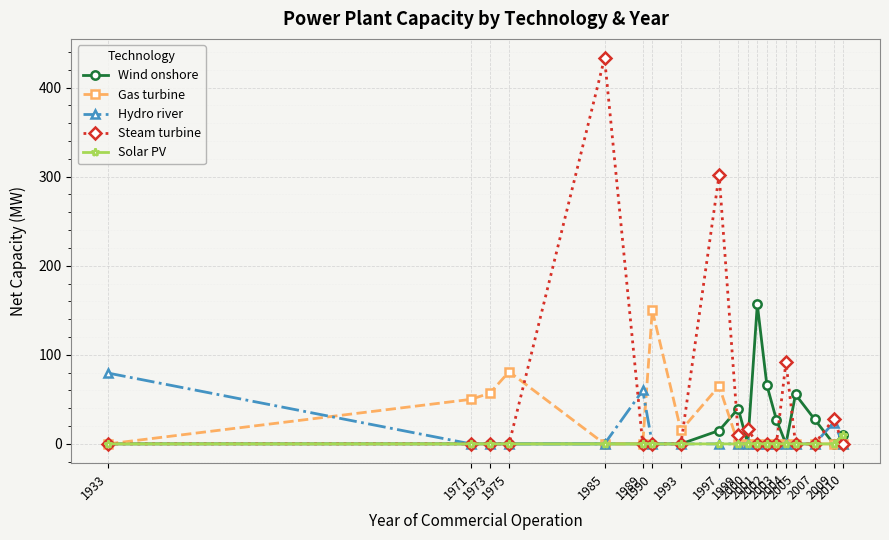

True or false: Solar PV and Hydro river intersect in this chart.

True